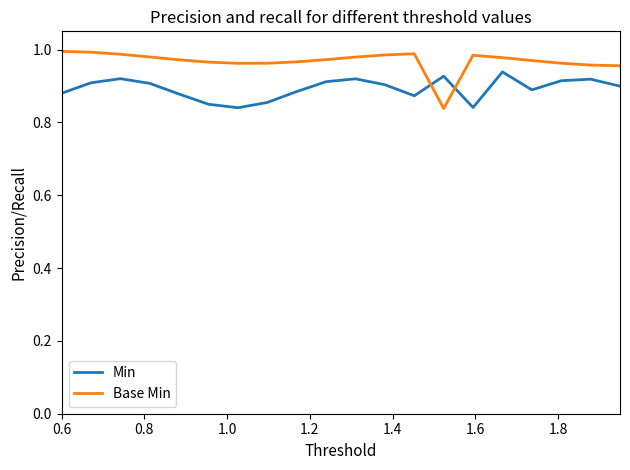

Rank the series by their maximum value, from highest to lowest.

Base Min, Min